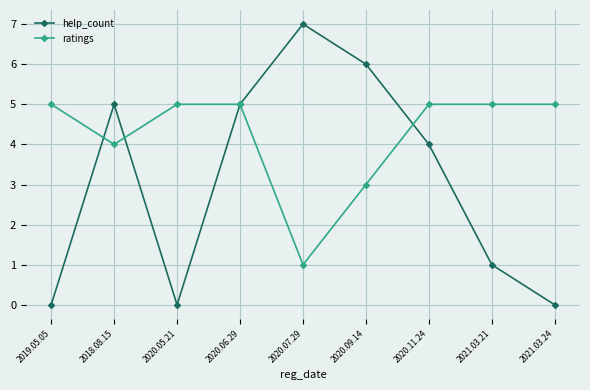

What is the sum of all help_count values?

28